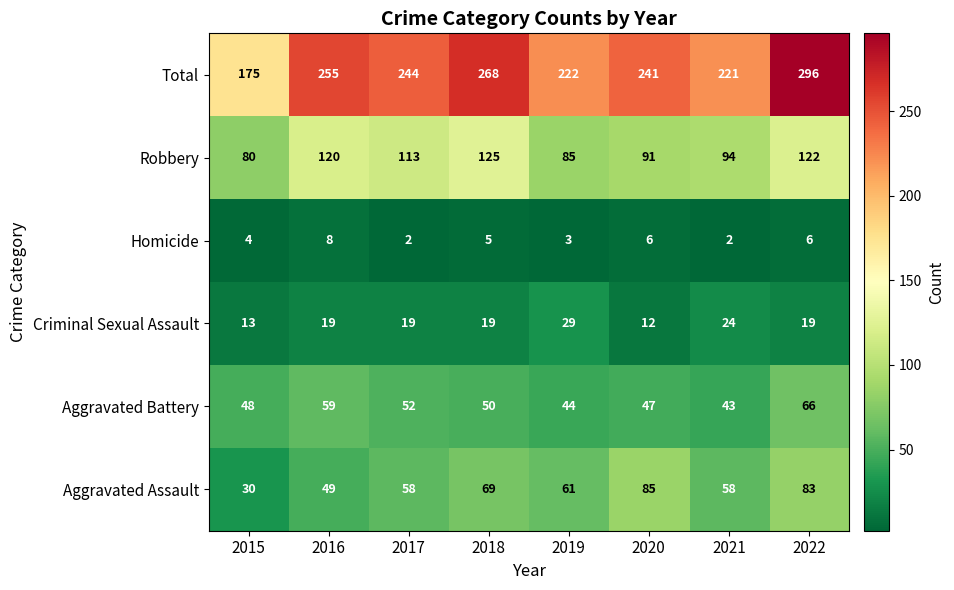

List the series in order of their peak value, lowest first.

Homicide, Criminal Sexual Assault, Aggravated Battery, Aggravated Assault, Robbery, Total